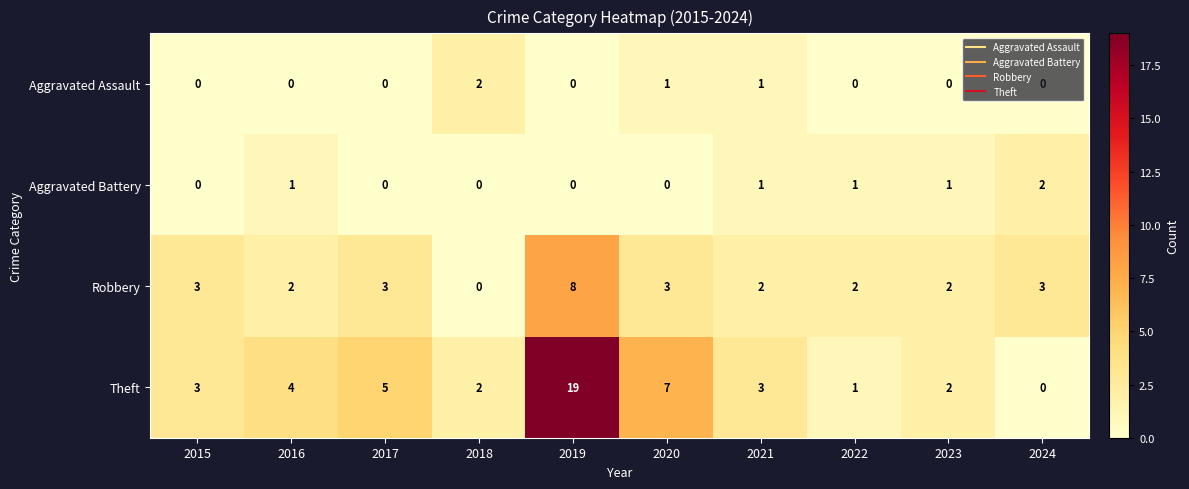

How many Aggravated Battery values are between 0 and 1?

9